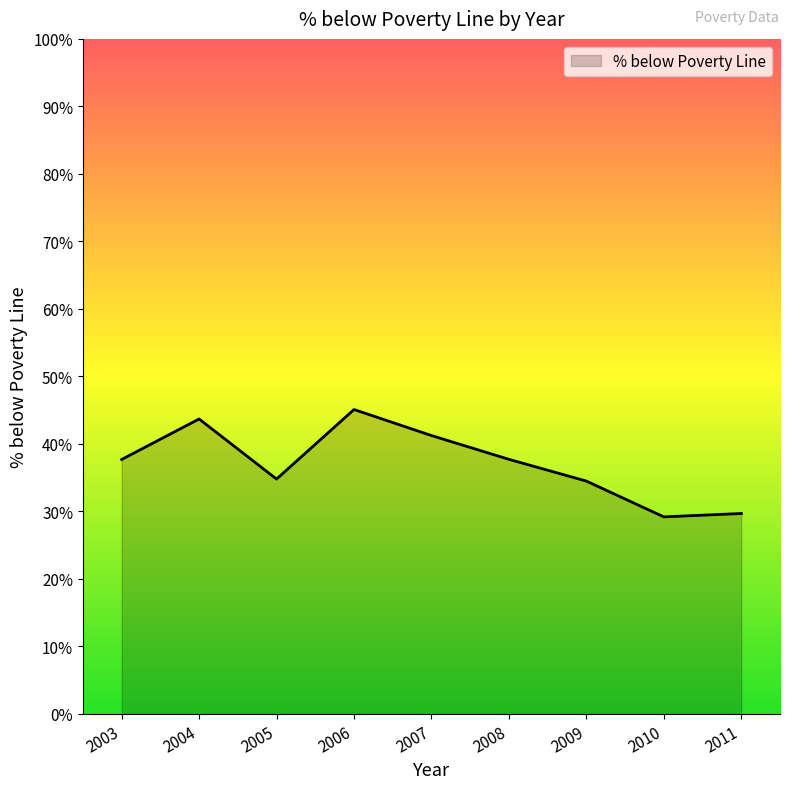

What is the minimum value shown in the chart?

29.2